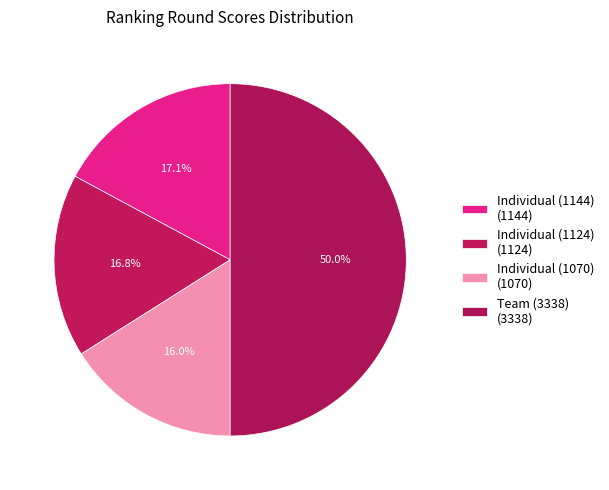

Is there any slice that represents more than half of the pie?

No